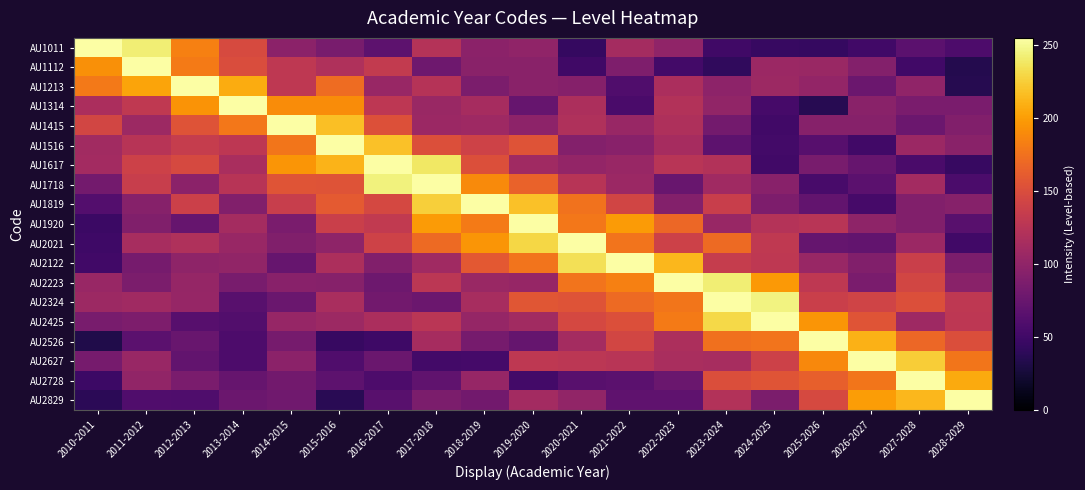

What is the spread (max minus min) of values at 2024-2025?

209.2